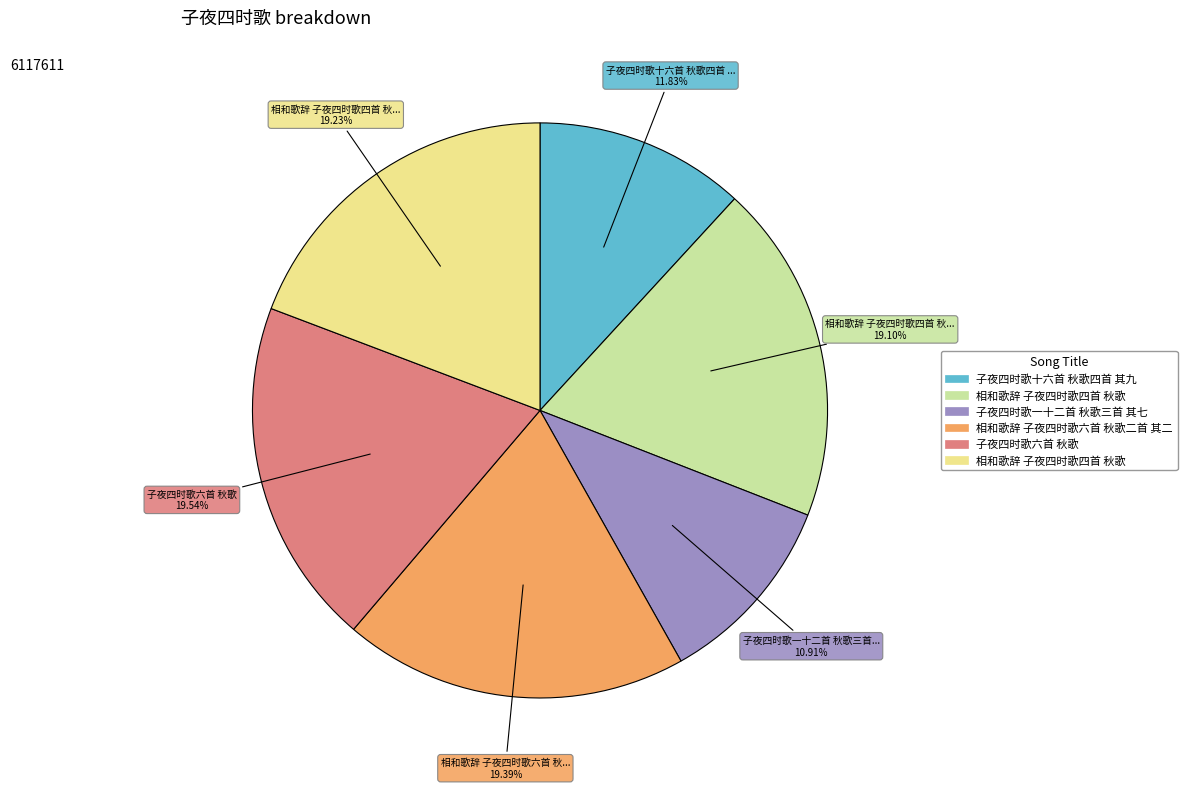

Does any single category account for the majority?

No